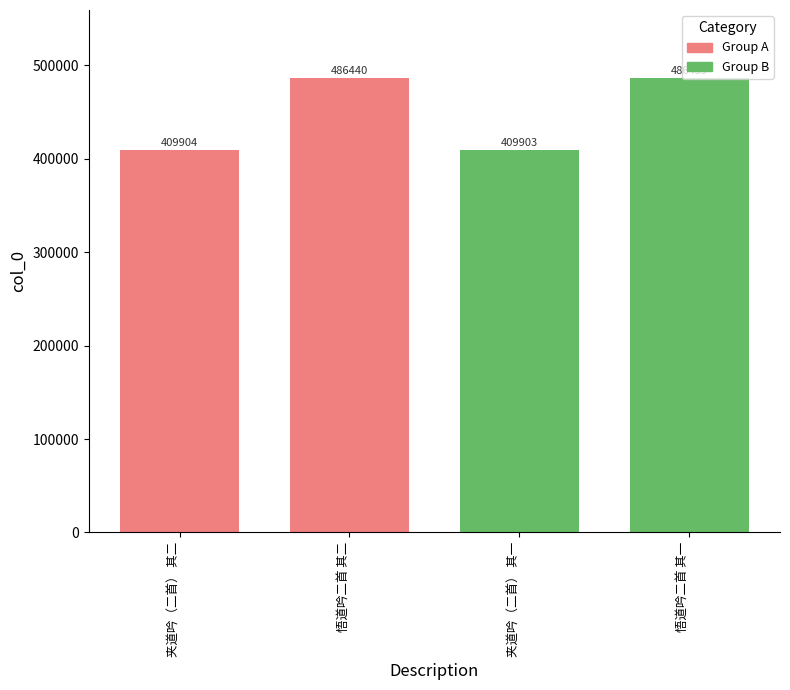

Where does the data first go above 486439?

悟道吟二首 其二